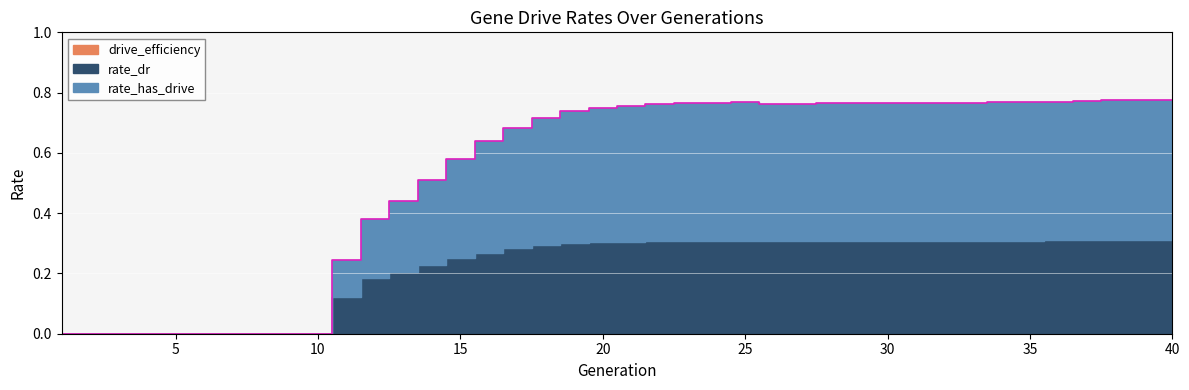

Which series has the largest range (max minus min)?

rate_has_drive